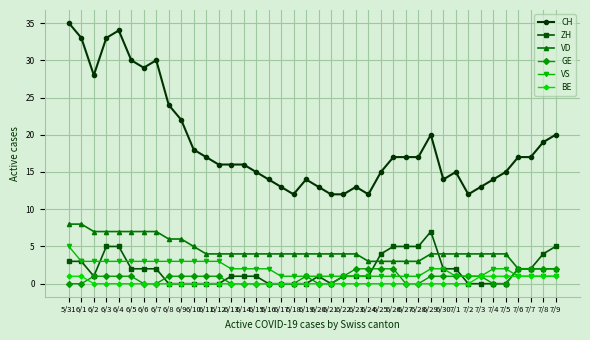

What is the label of the 26th point from the right?

6/14